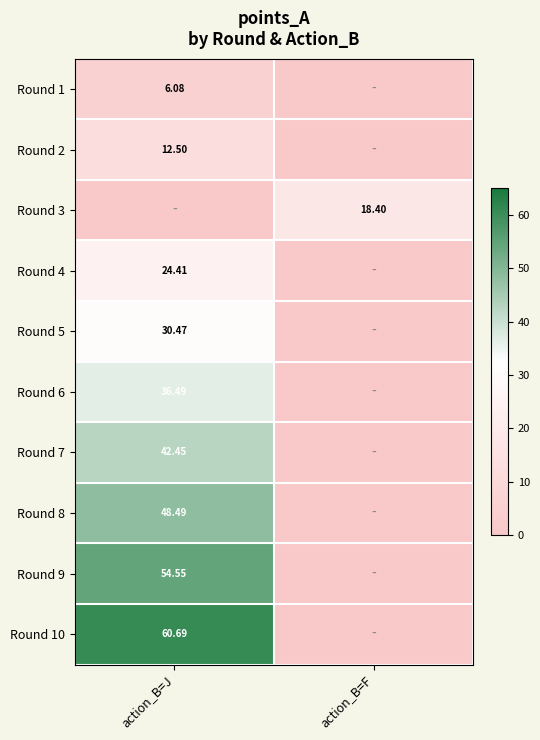

The Round 3 series shows 18.4 at action_B=F. True or false?

True